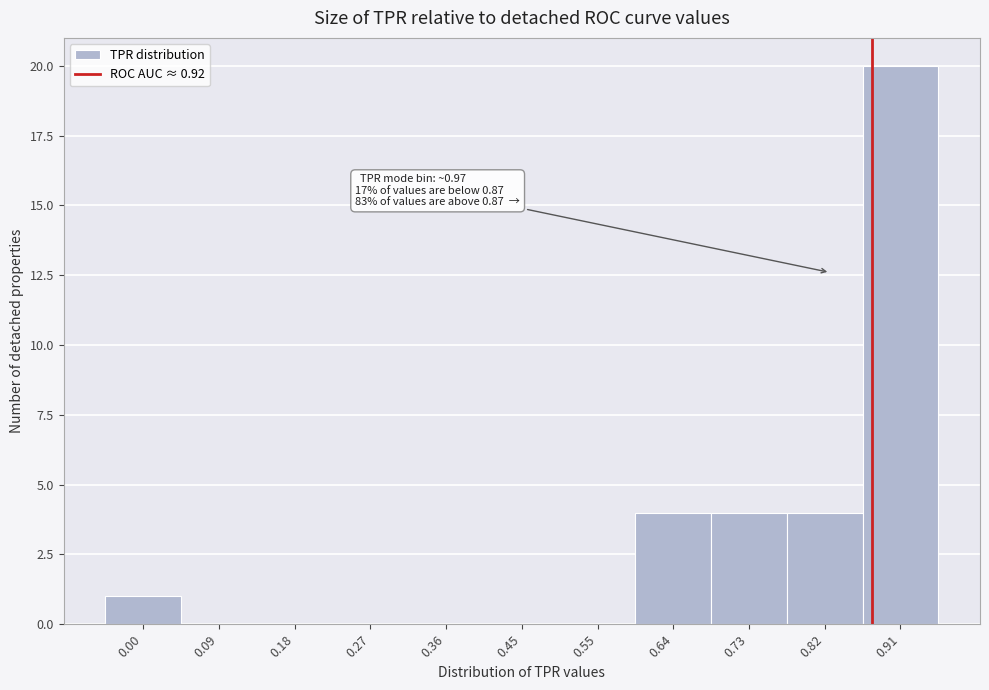

Reading left to right, what are all the values shown in this chart?

0.00=1	0.09=0	0.18=0	0.27=0	0.36=0	0.45=0	0.55=0	0.64=4	0.73=4	0.82=4	0.91=20